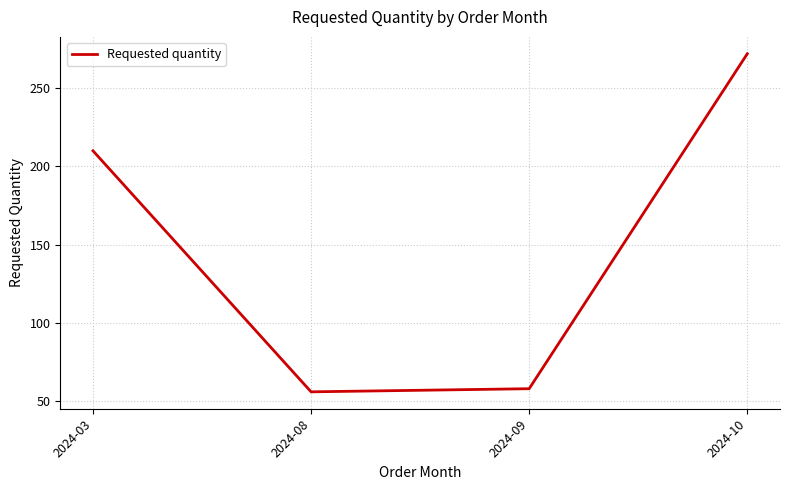

At which category does the chart reach its minimum across all series?

2024-08